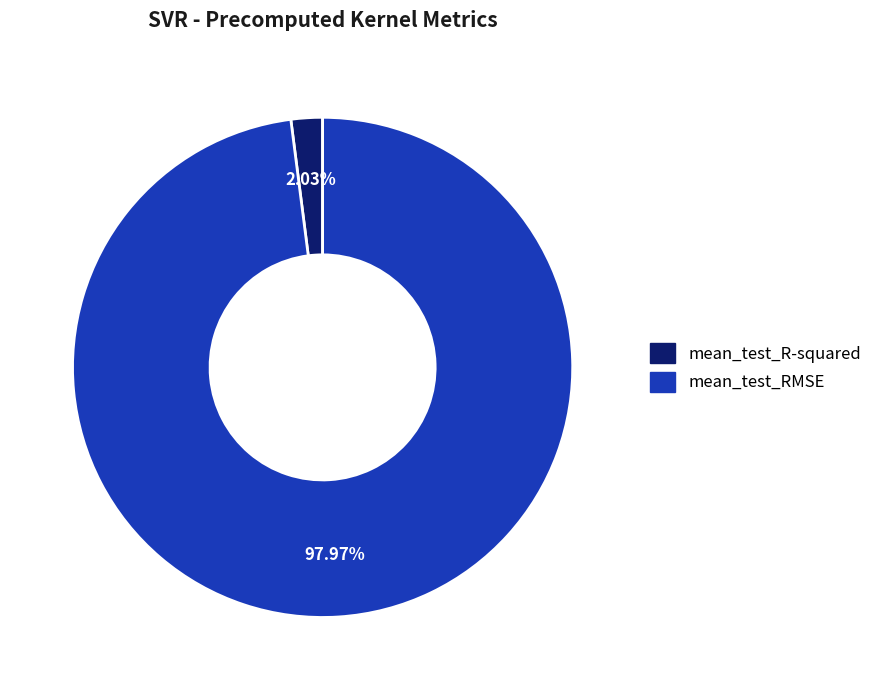

Between mean_test_RMSE and mean_test_R-squared, which is larger?

mean_test_RMSE